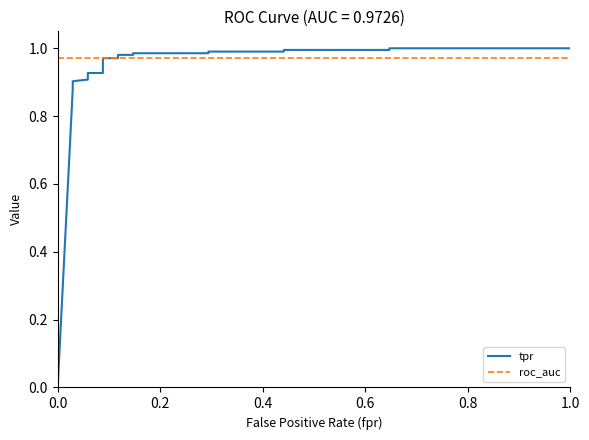

List the series in order of their overall mean, highest first.

roc_auc, tpr